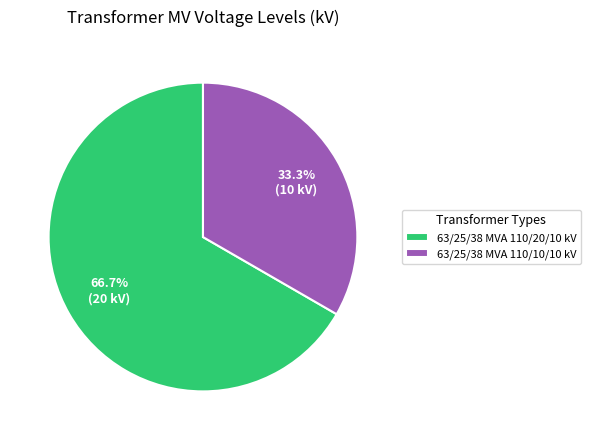

Is it true that 63/25/38 MVA 110/10/10 kV is 41% of the pie?

False